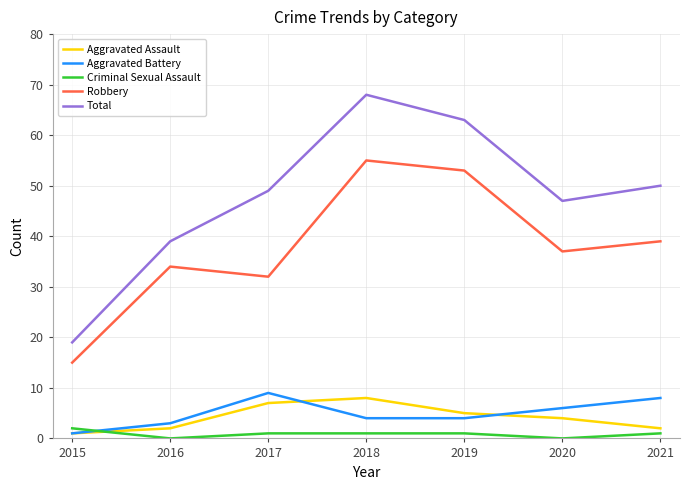

Is it true that Aggravated Battery equals 4 at 2018?

True